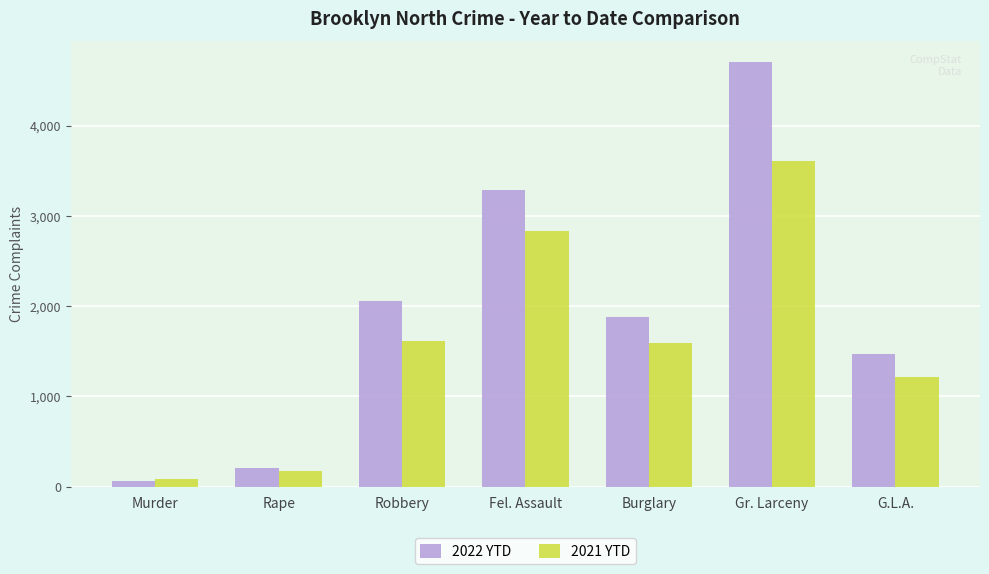

At which category is the sum across all series the highest?

Gr. Larceny